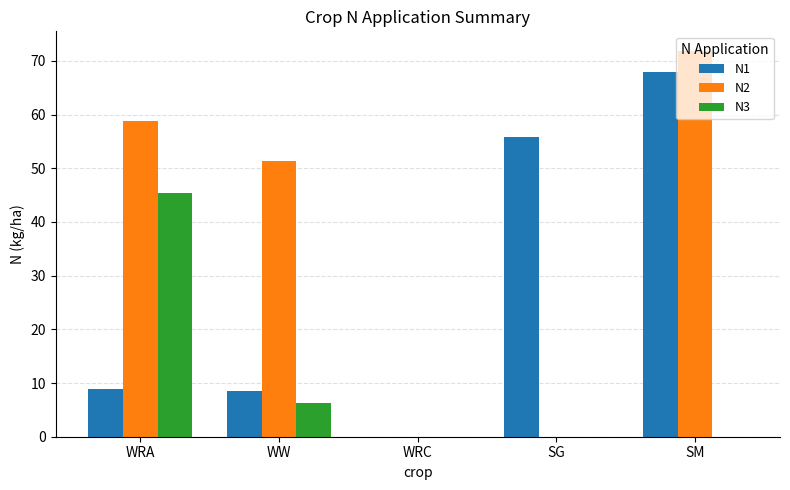

True or false: N1 has a value of -34.4 at WRC.

False